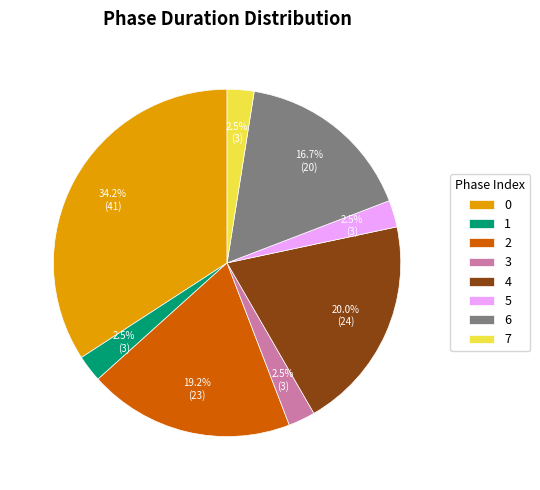

Is 3 the majority of the pie?

No